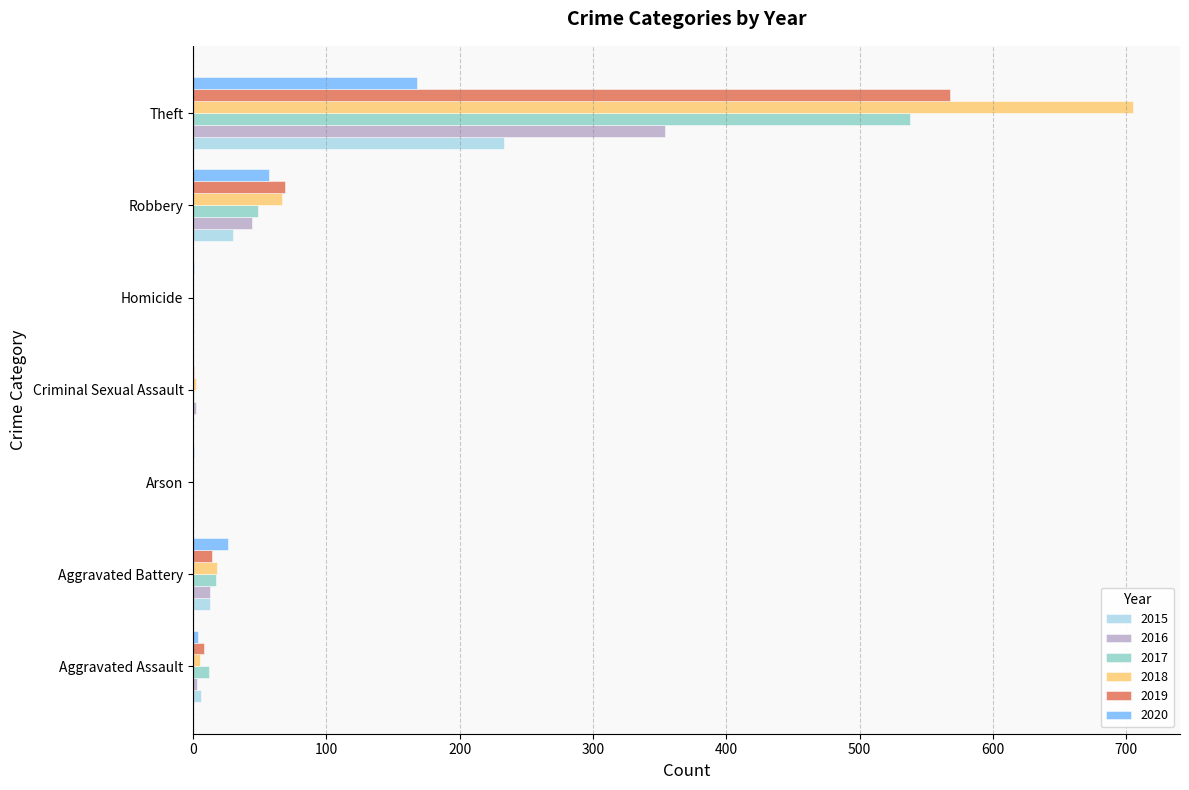

Which category has the highest value in the 2019 series?

Theft